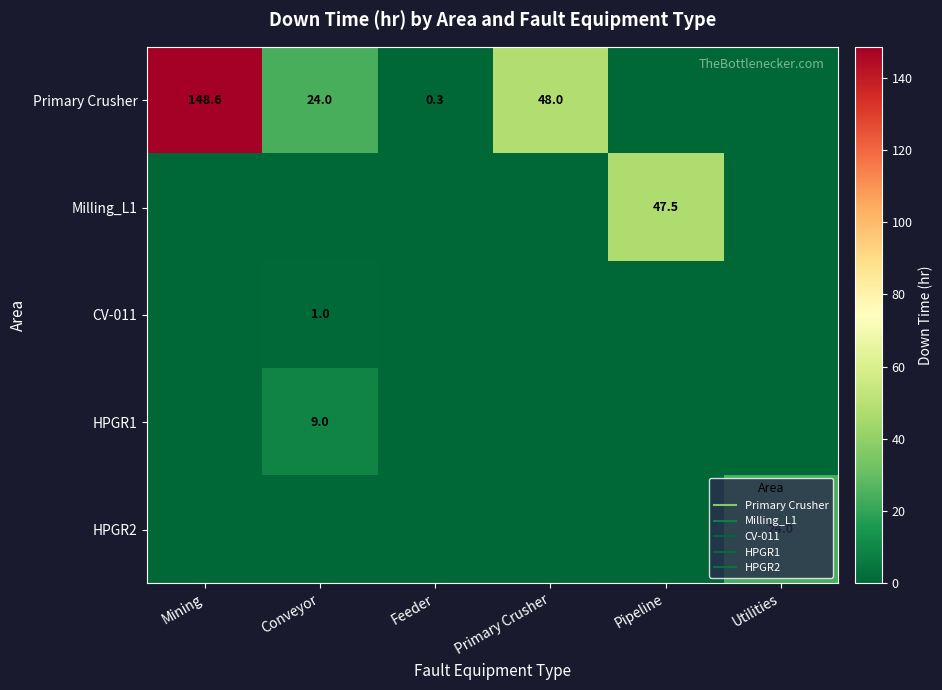

Rank the categories by Primary Crusher value from highest to lowest.

Mining, Primary Crusher, Conveyor, Feeder, Pipeline, Utilities